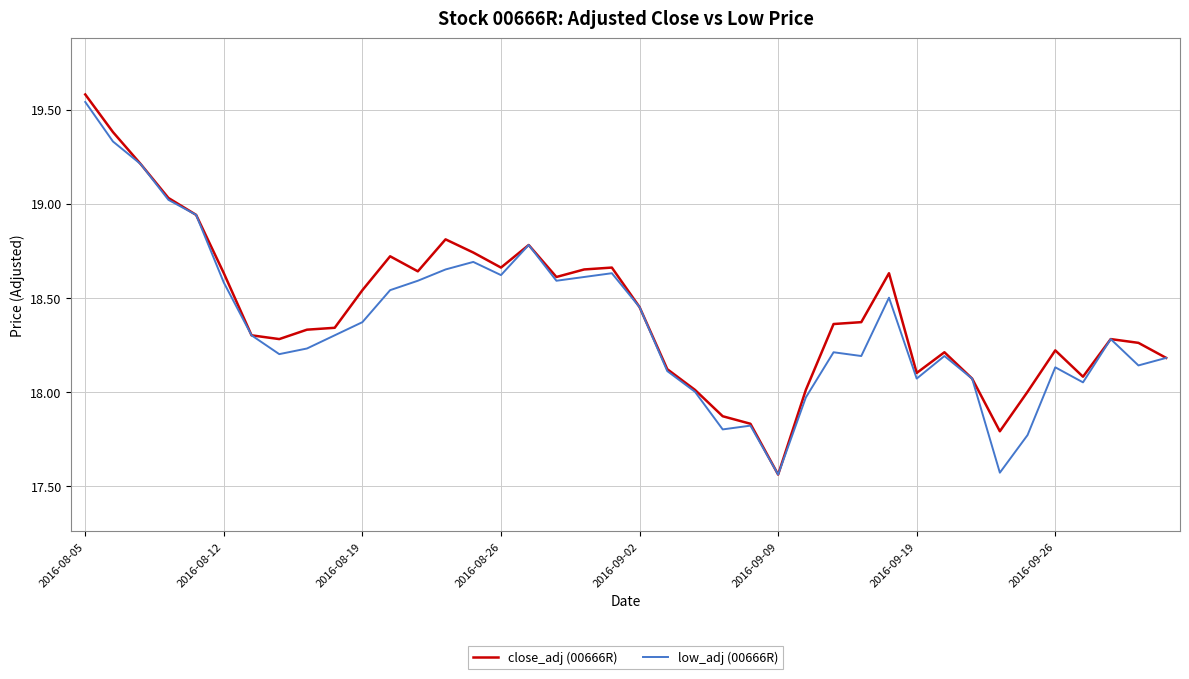

How many lines are shown in the chart?

2